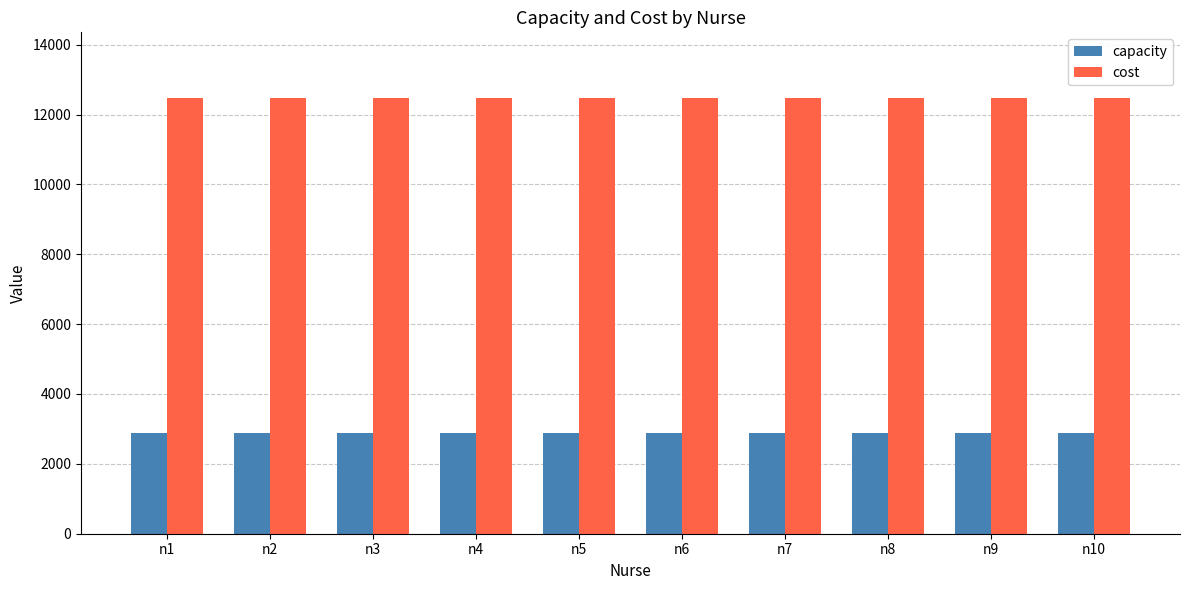

What is the total value across all series at n5?

15360